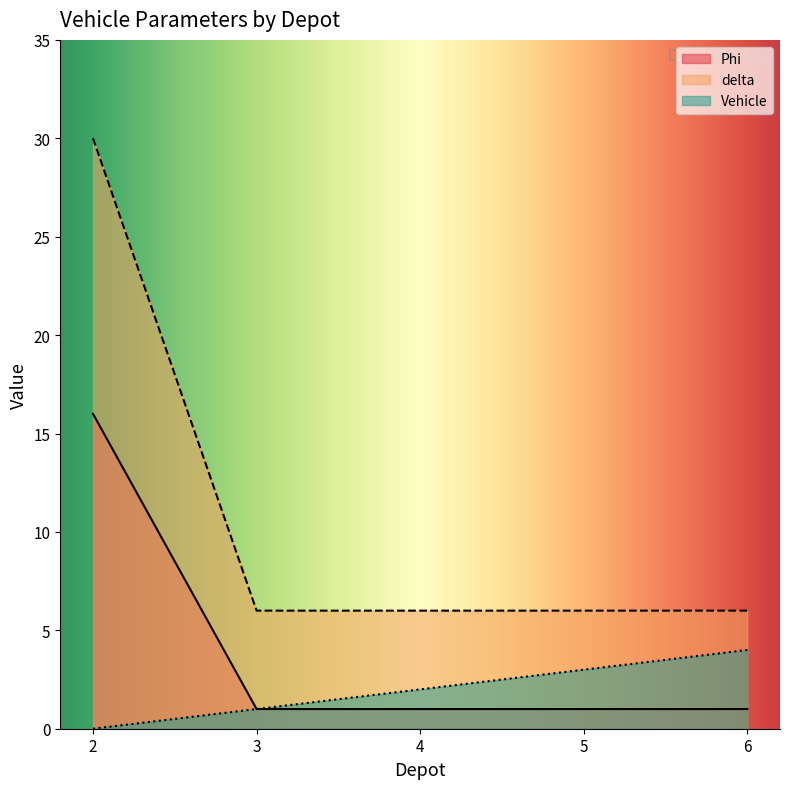

Rank the series by their maximum value, from highest to lowest.

delta, Phi, Vehicle